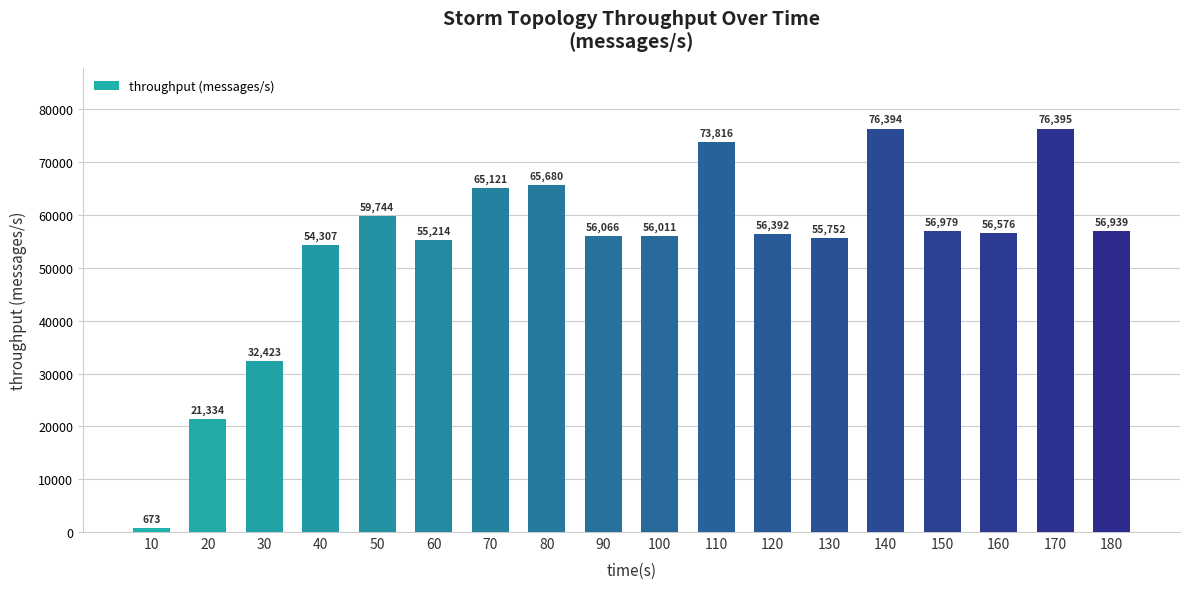

Between 60 and 20, which is larger?

60